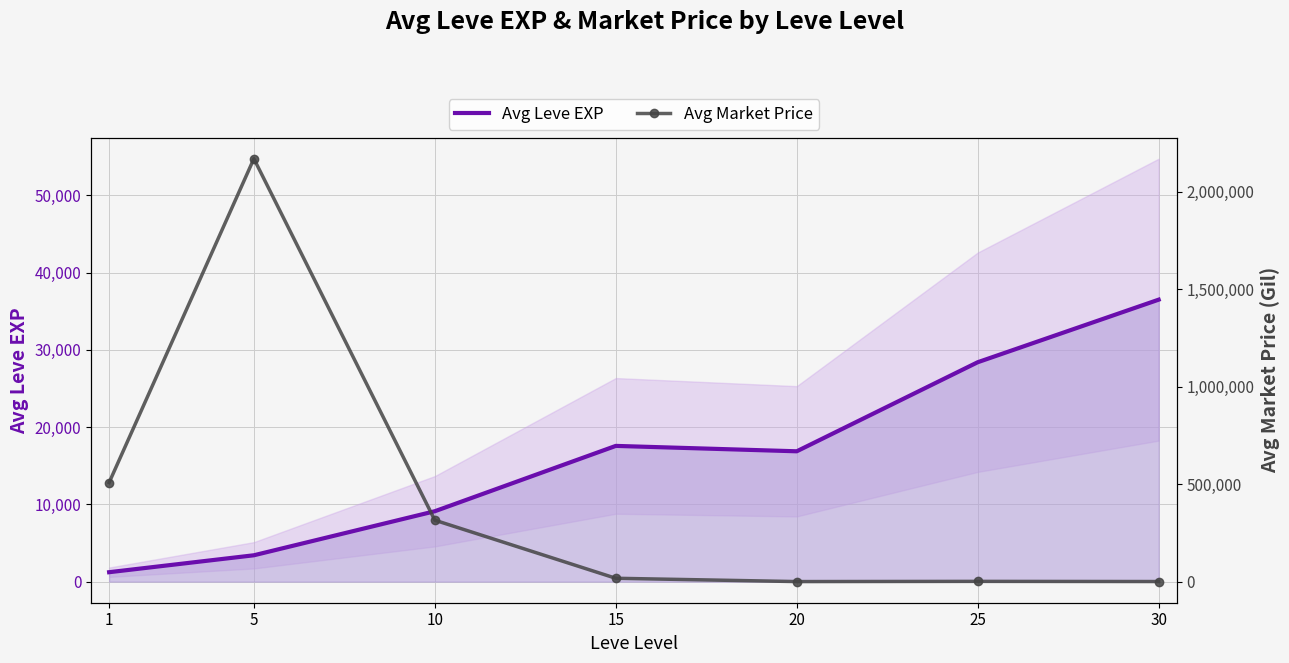

List the series in order of their overall mean, highest first.

Avg Market Price, Avg Leve EXP